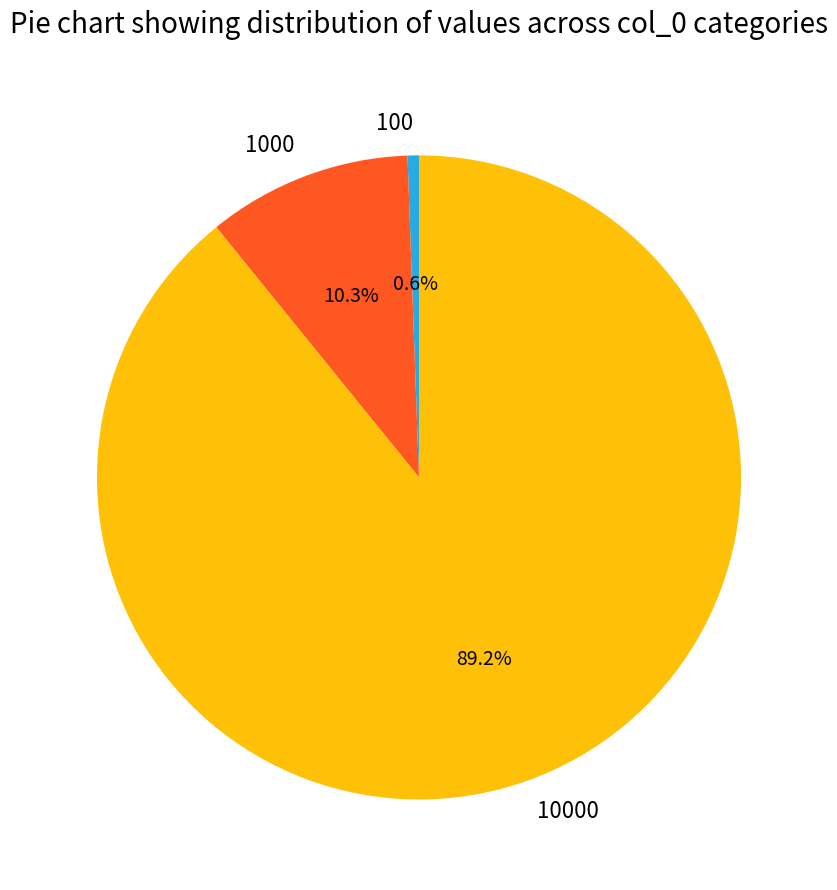

To the nearest percent, what is the average slice percentage?

33%